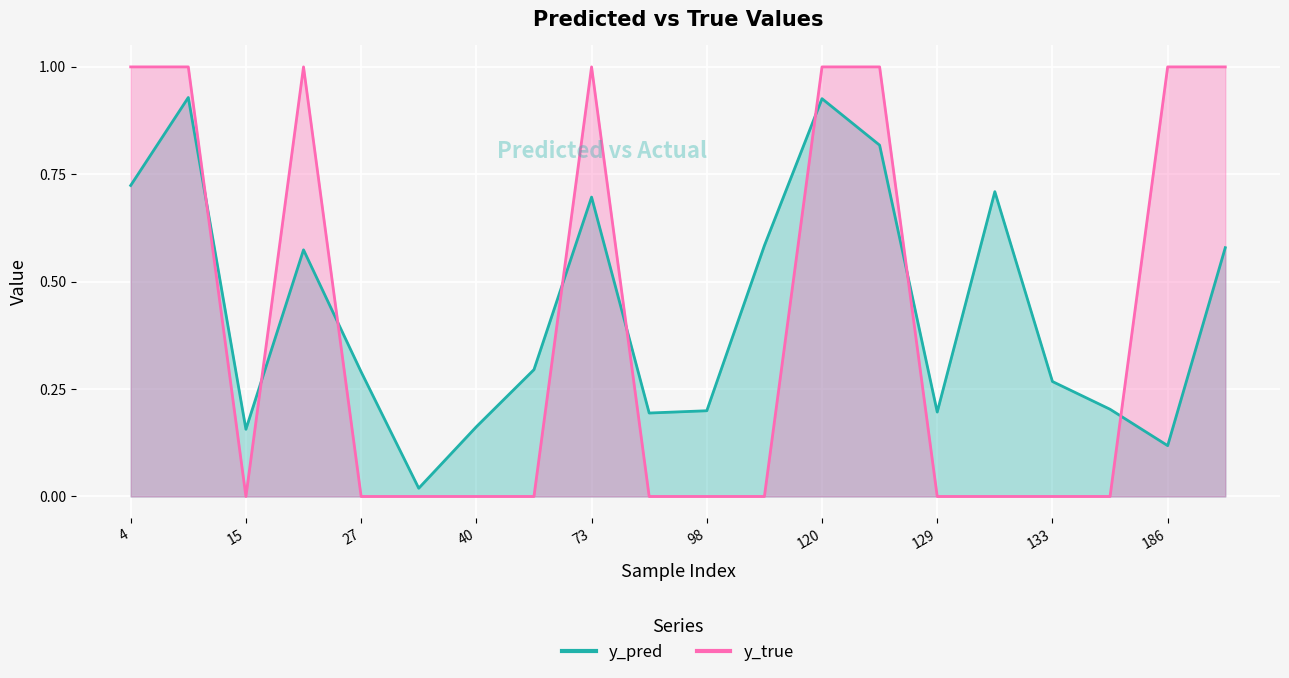

What is the difference between the second highest and minimum values in the y_true series?

1.0